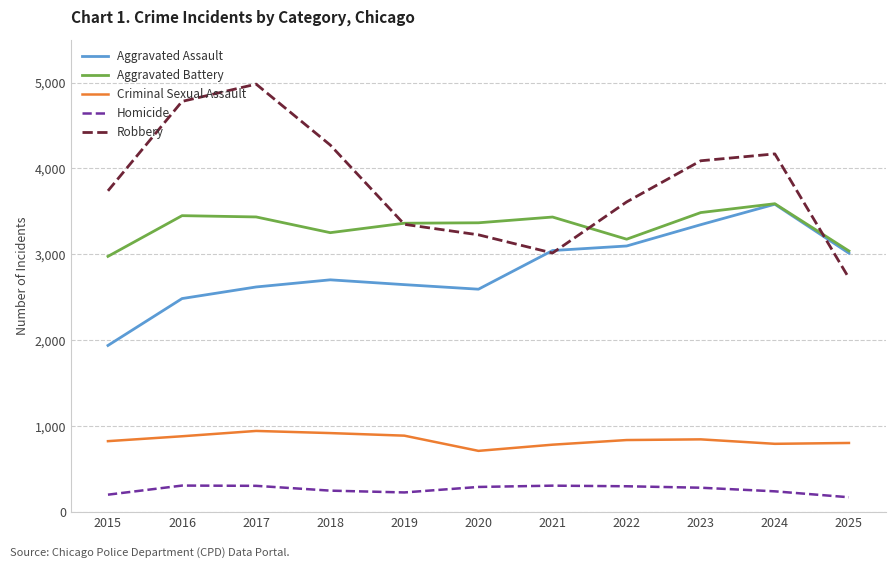

What is the minimum value shown in the chart?

172